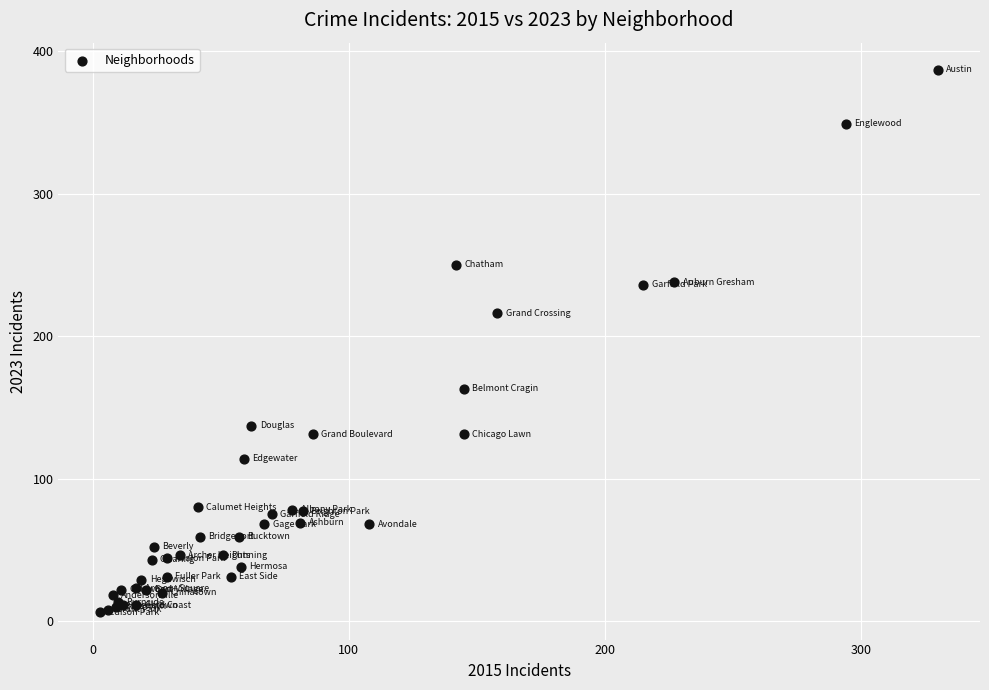

What Y value in the scatter plot is closest to 196?

216